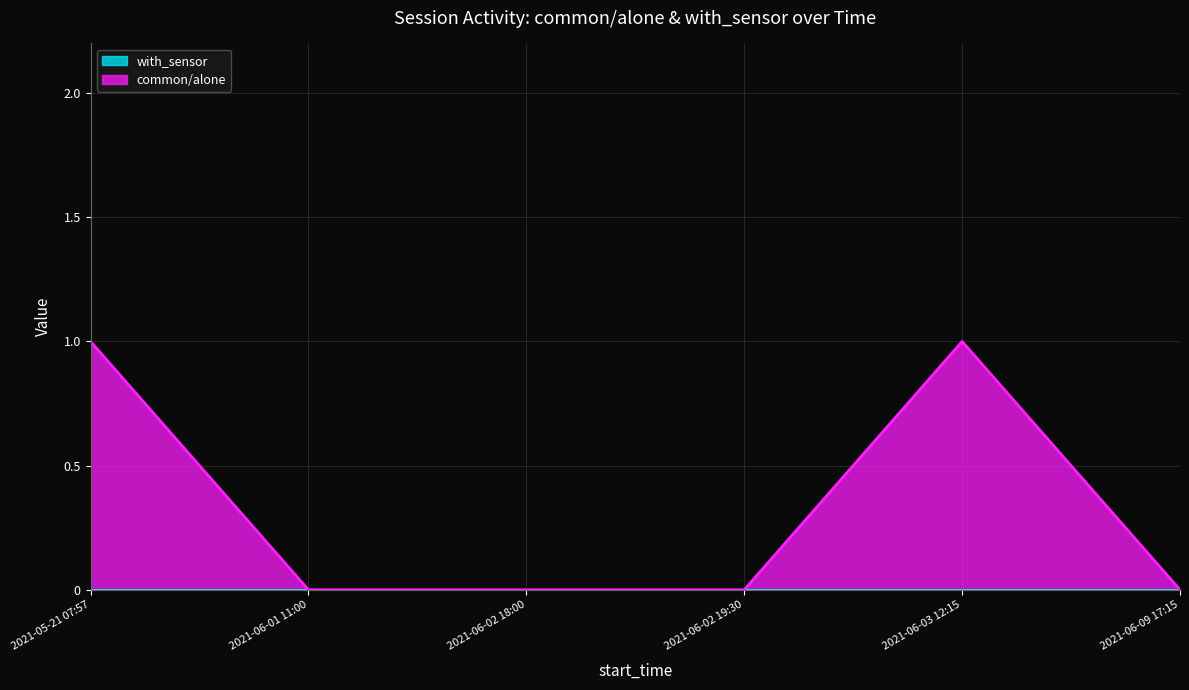

True or false: with_sensor has more than 2 interior local peaks.

False